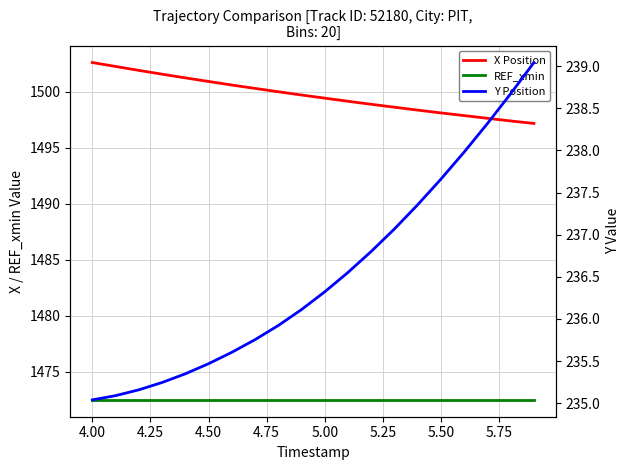

What is the value of the REF_xmin point at the 14th from the left?

1472.5